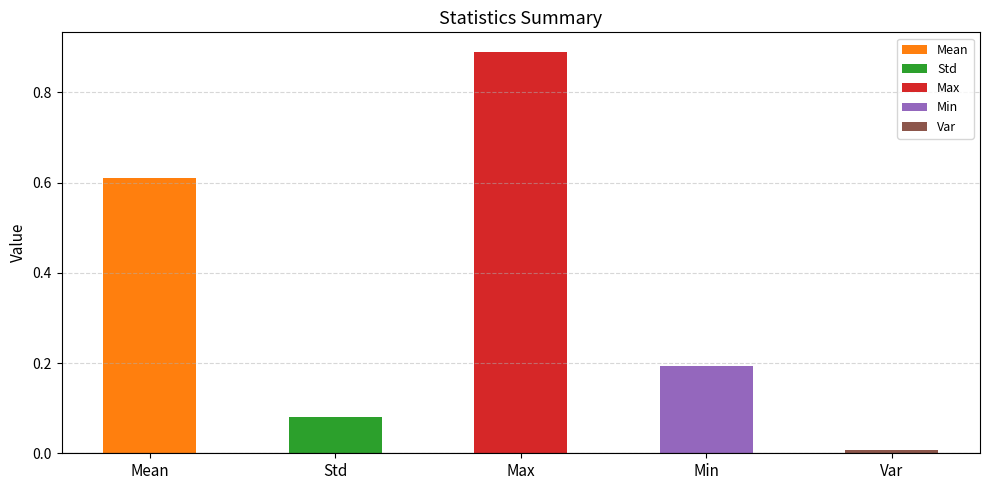

Does the chart contain any negative values?

No